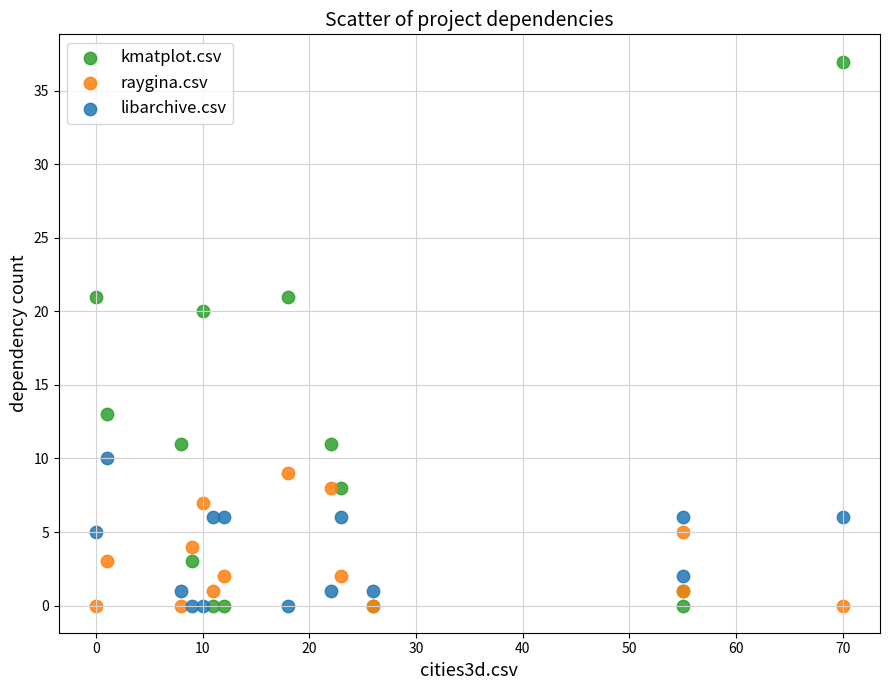

Across all series, what Y value is closest to 18?

20